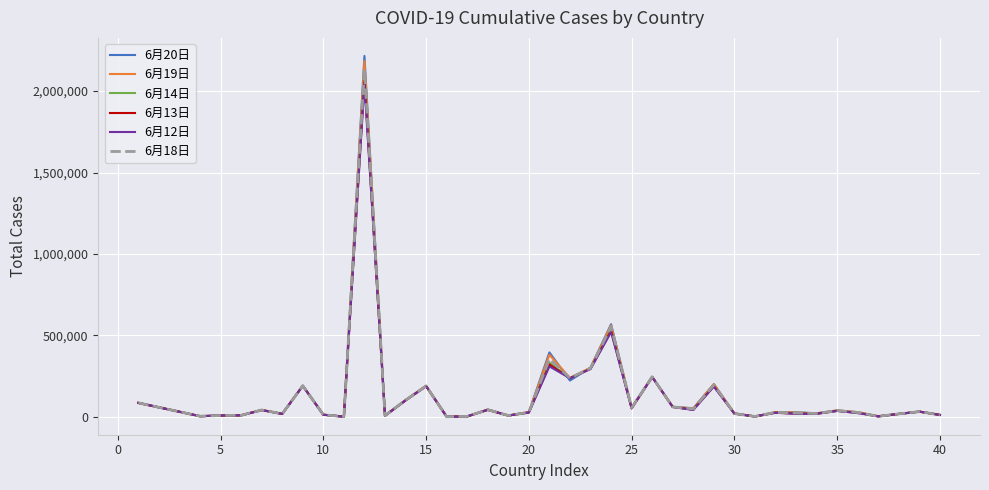

What is the maximum value shown in the chart?

2216177